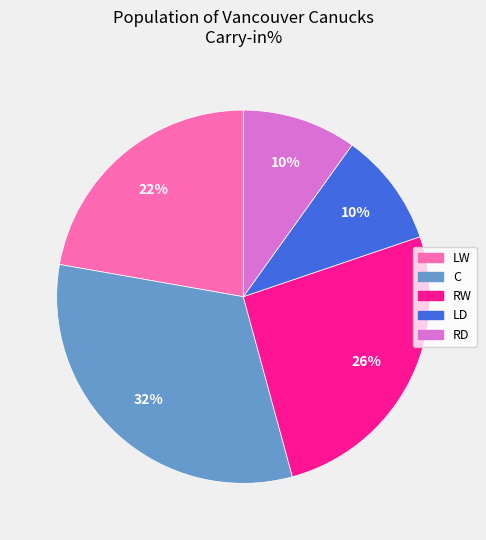

Approximately how many times larger is the value at LD compared to RW?

0.4